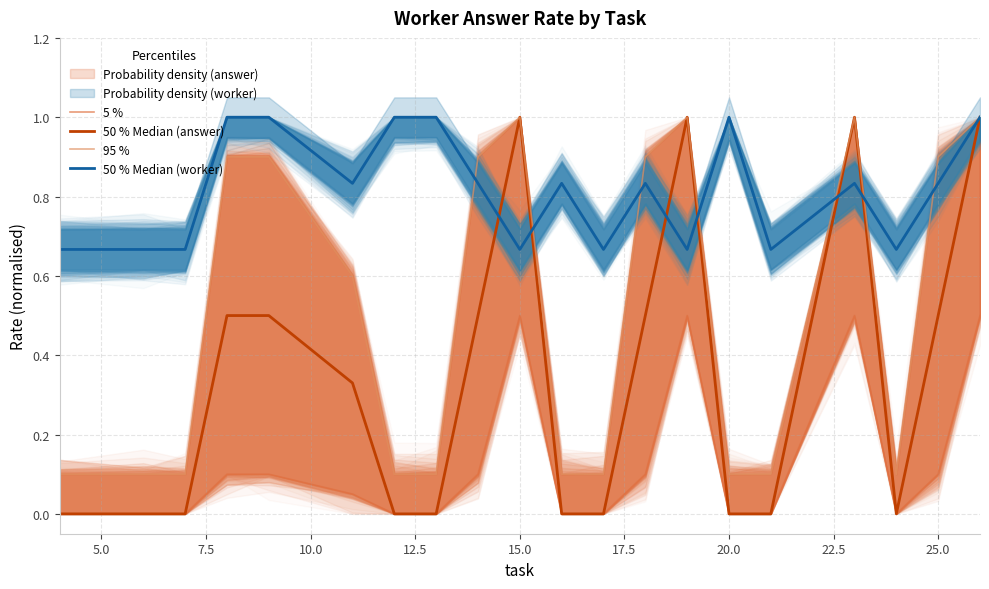

After their last crossing, which series has the higher values: 50 % Median (worker) or 95 %?

95 %